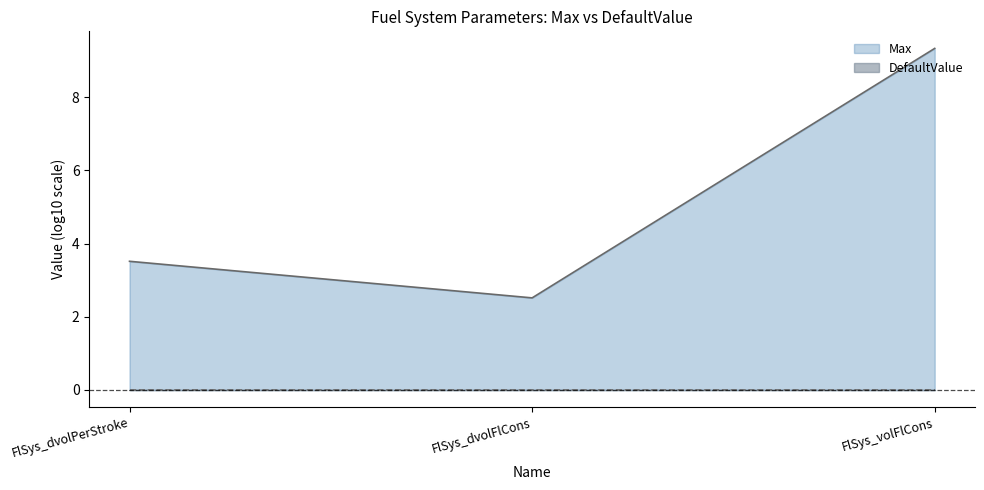

True or false: the data shows 9.3 at FlSys_volFlCons.

True